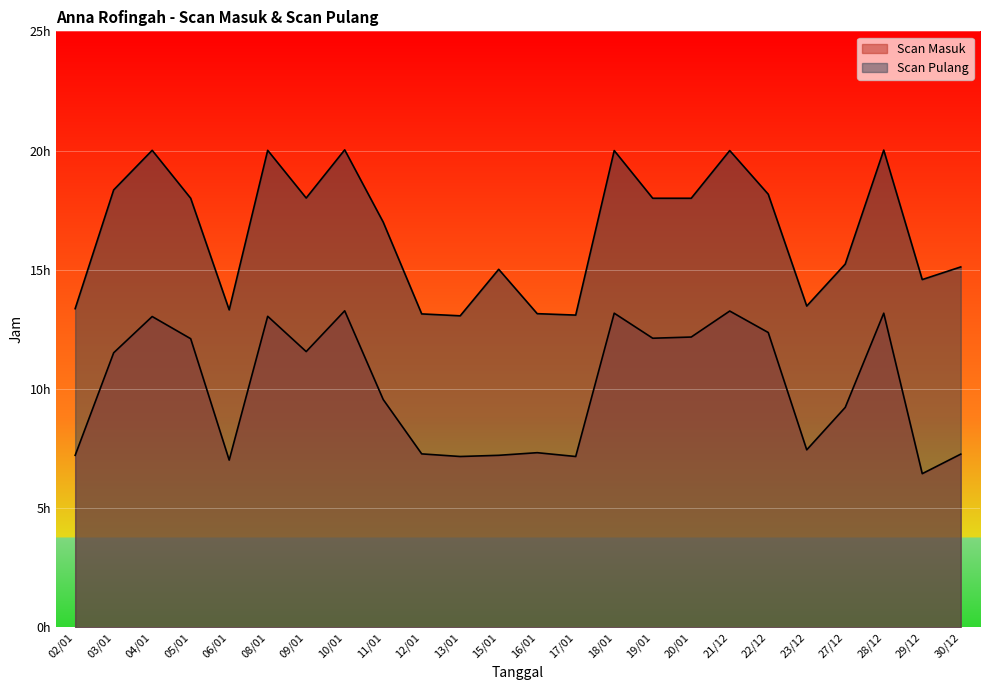

True or false: Scan Pulang and Scan Masuk intersect in this chart.

False